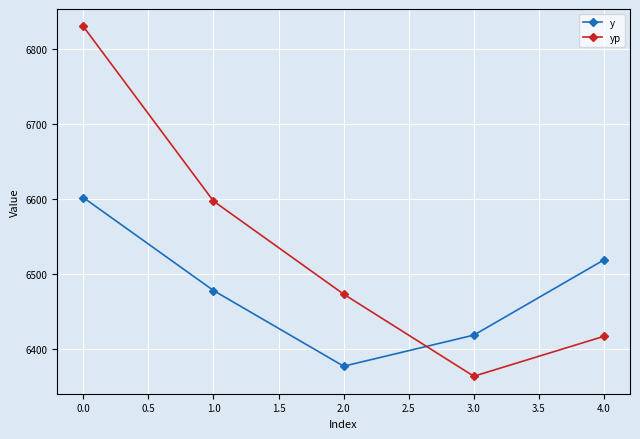

The value of yp at 0.0 is 3897.8. True or false?

False